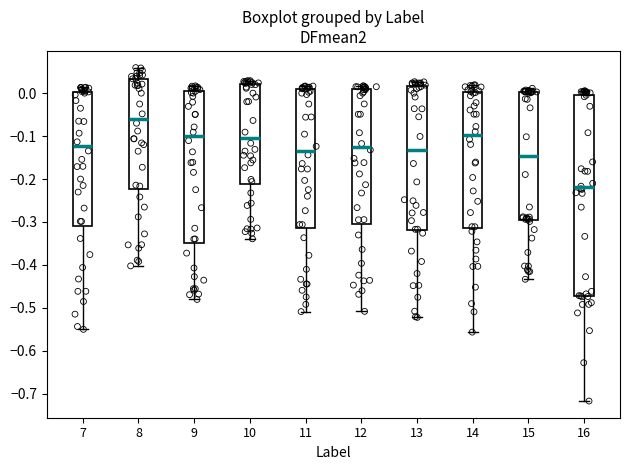

Which box is the tallest, from its lower edge to its upper edge?

16